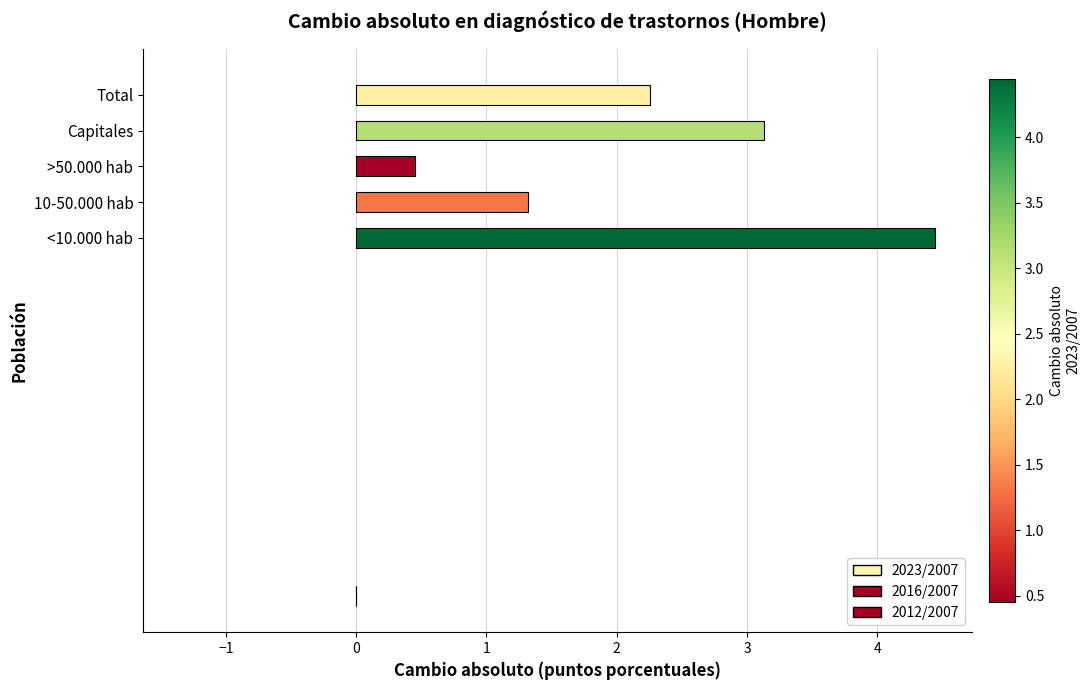

Are the bars horizontal?

Yes